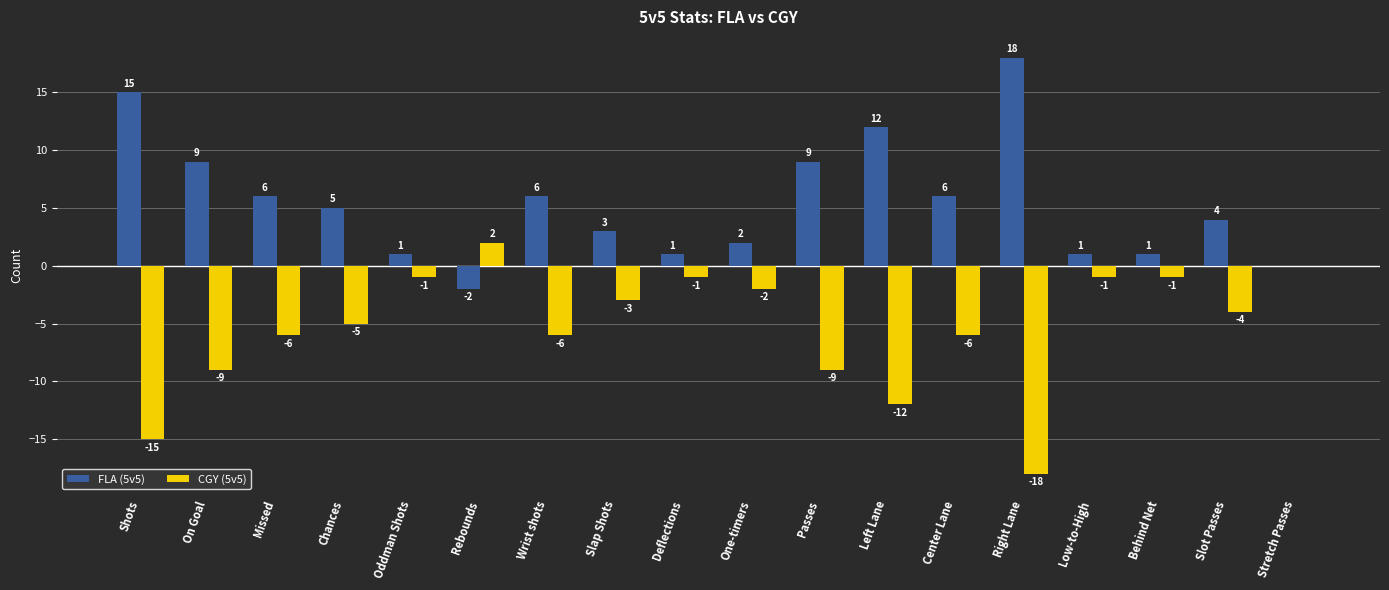

Which category has the highest value across all series?

Right Lane